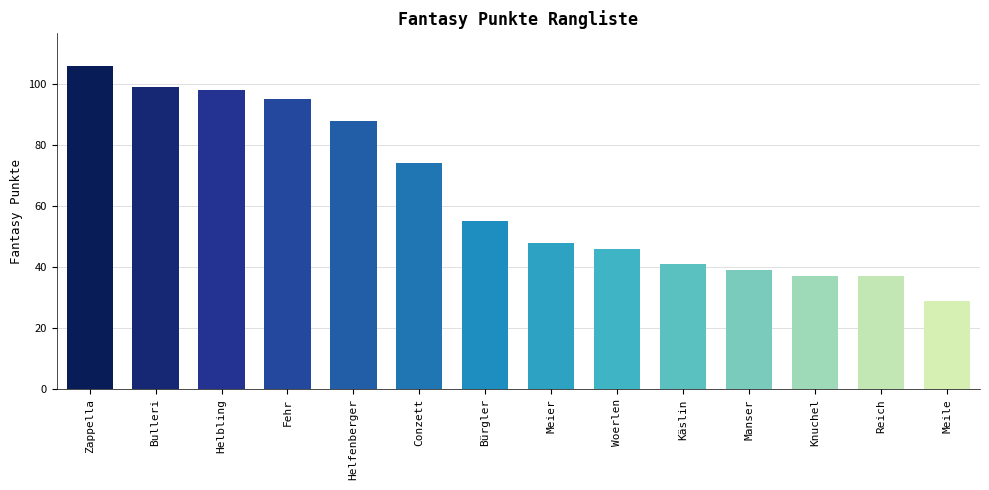

The value at Manser is 39. True or false?

True